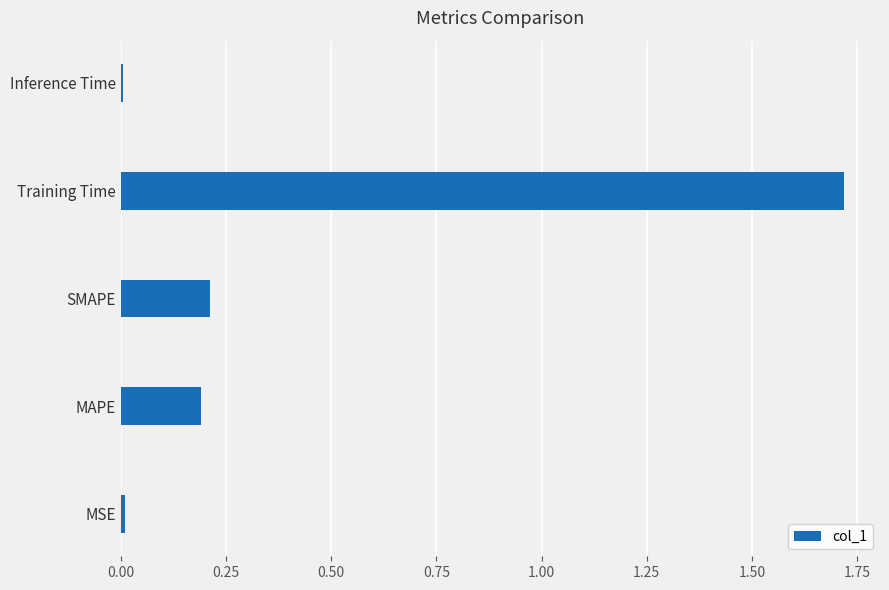

Are the bars horizontal?

Yes